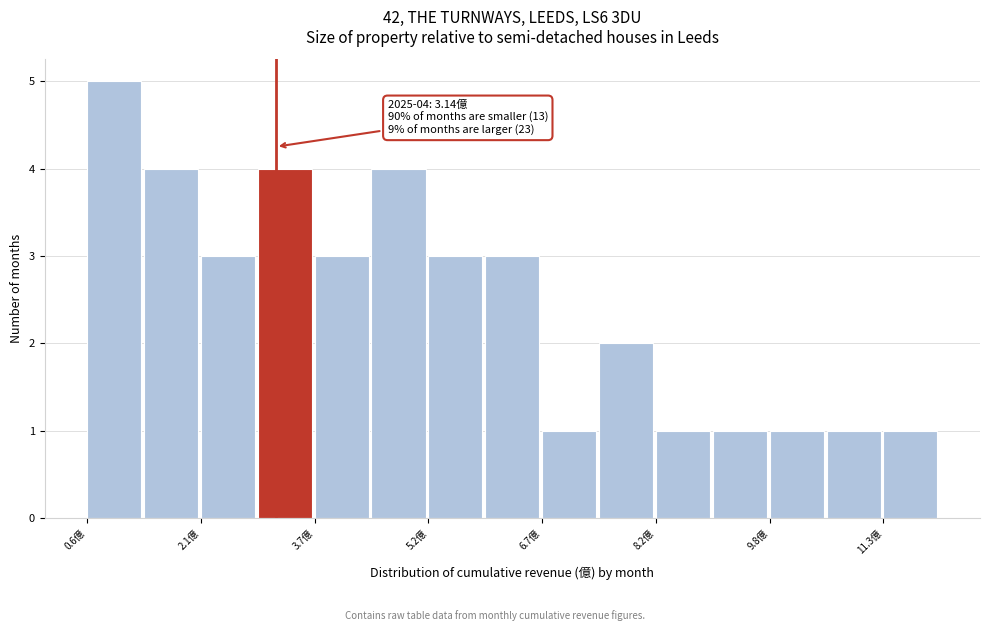

Around what value on the x-axis is the tallest bar? Give the approximate position of its centre, as read against the axis.

1.0